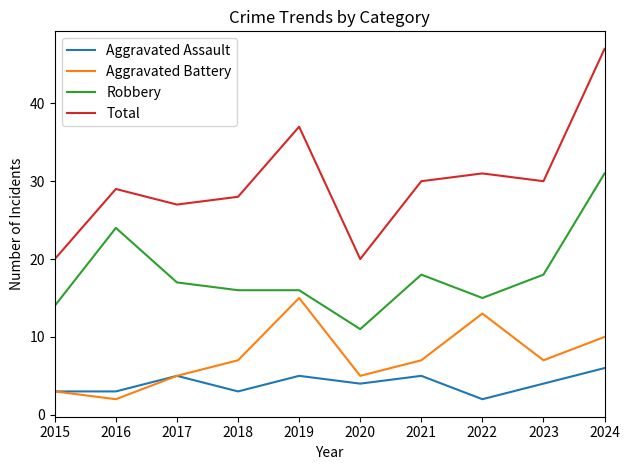

Which series has the largest range (max minus min)?

Total